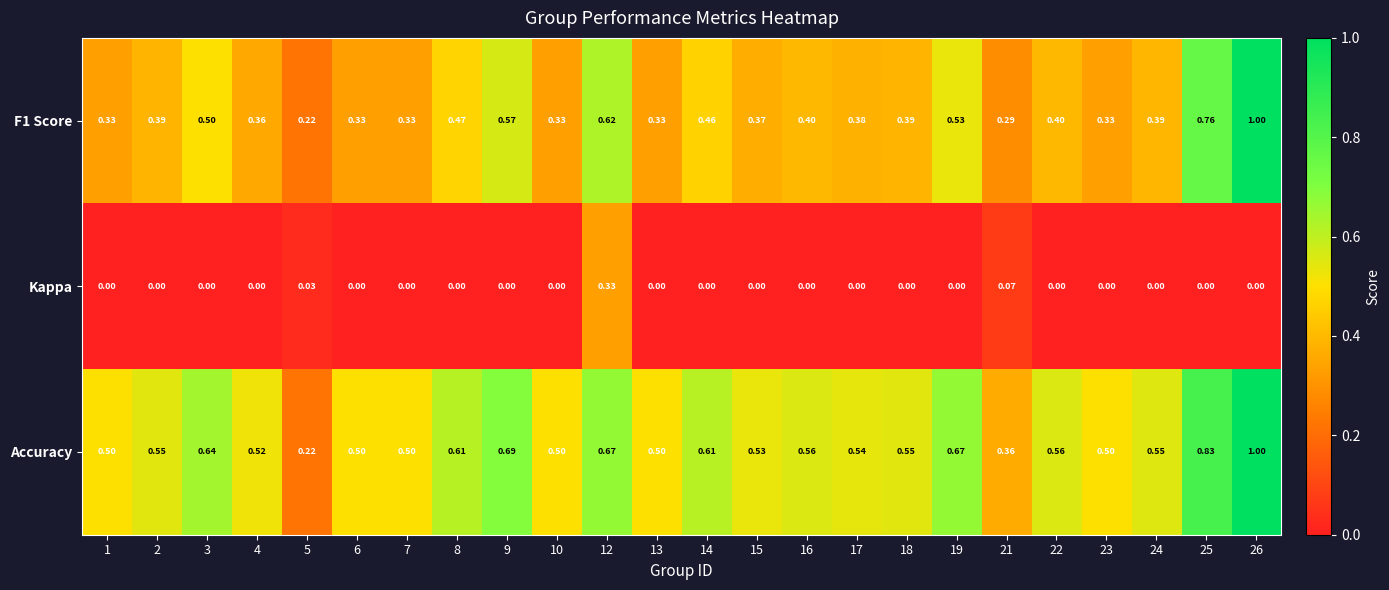

Which series has the largest total across all categories?

Accuracy